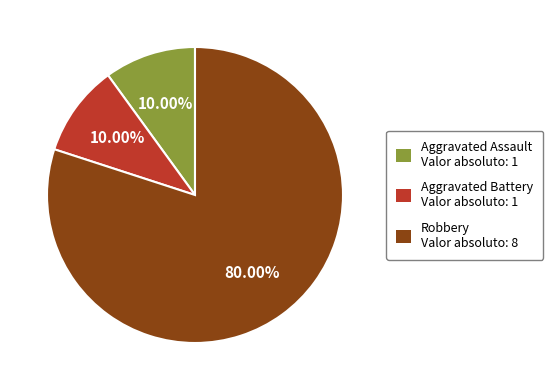

Which category accounts for the majority?

Robbery